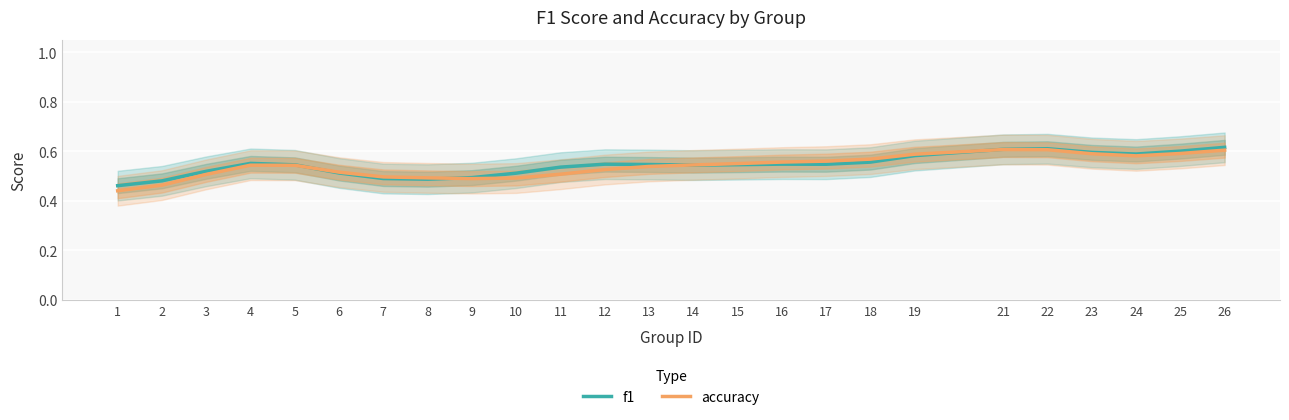

The value of f1 at 21 is 0.2. True or false?

False